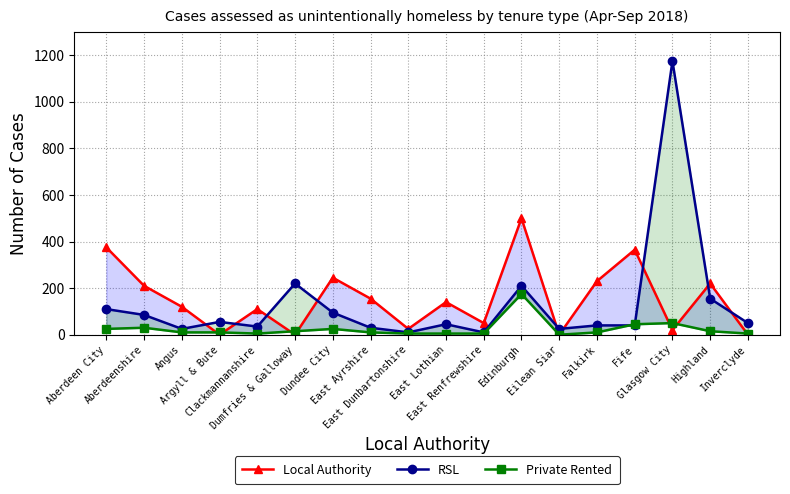

What is the average value of the RSL series?

134